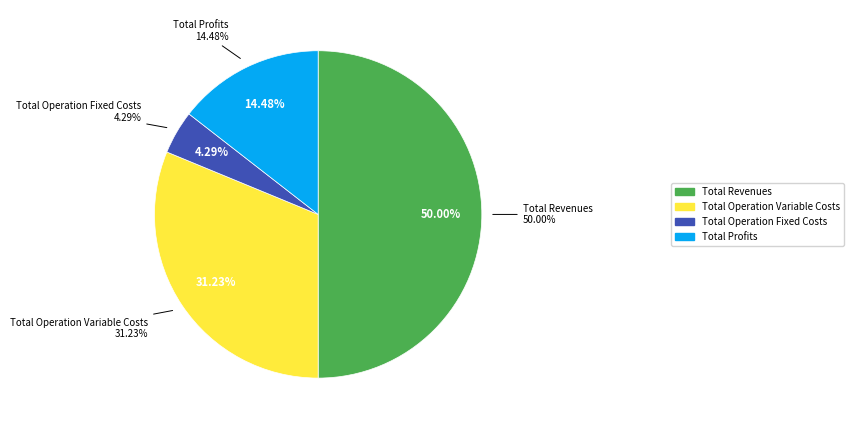

Is it true that Total Operation Variable Costs is 39% of the pie?

False